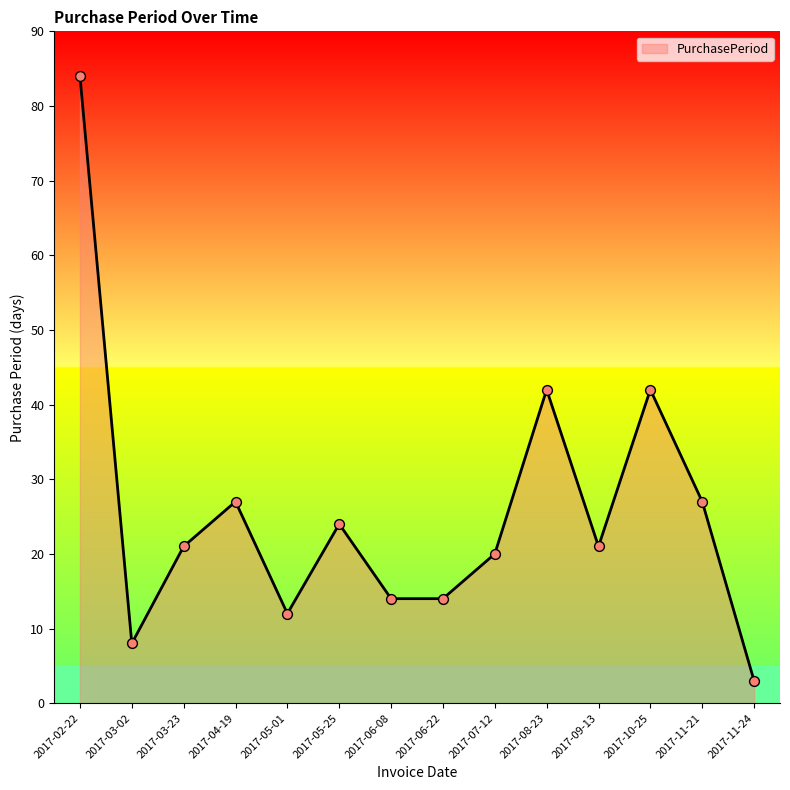

Approximately how many times larger is the value at 2017-04-19 compared to 2017-03-02?

3.4